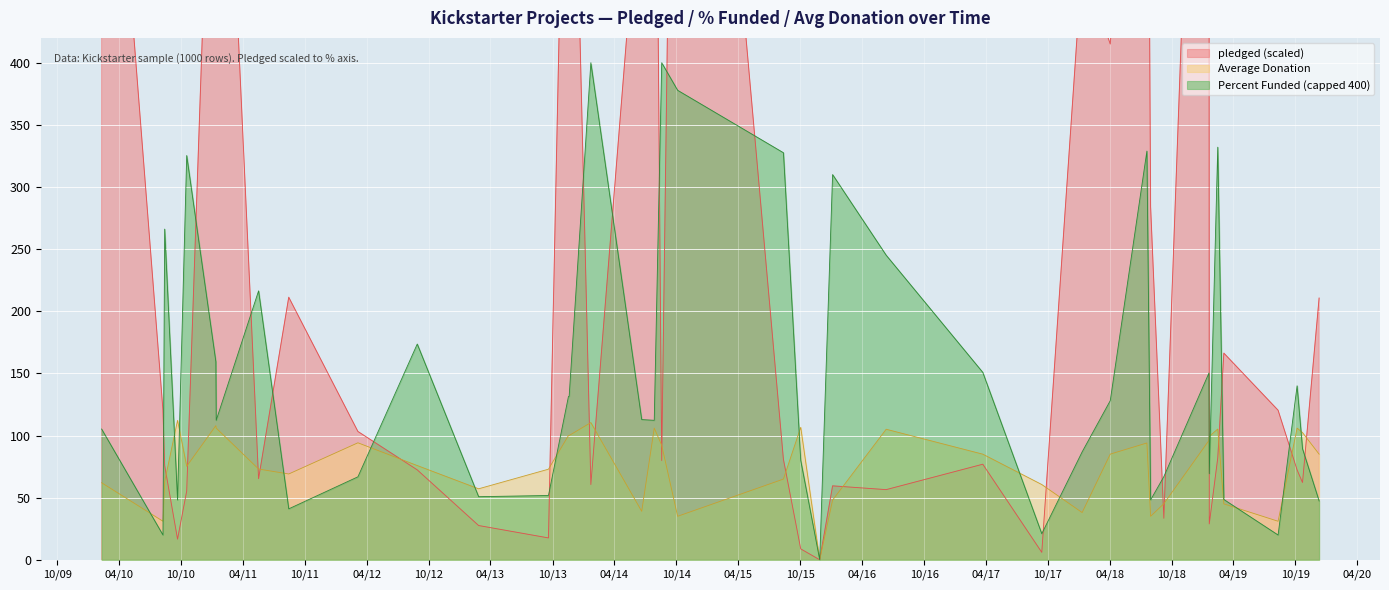

Which series has the largest total across all categories?

pledged